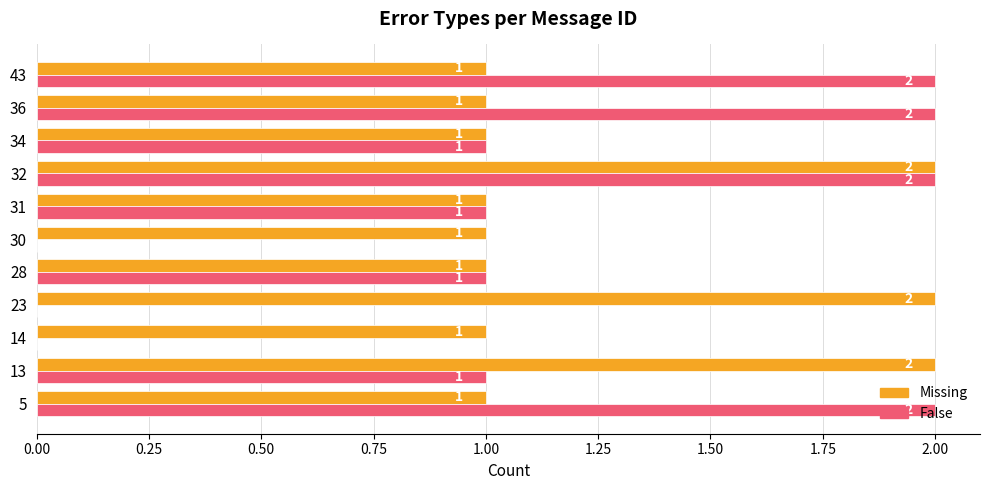

What is the sum of the Missing values at 23 and 43?

3